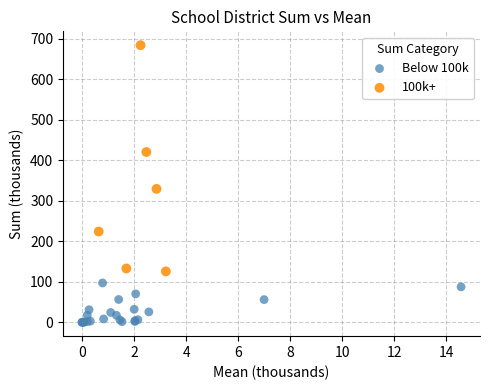

Which series contains the lowest Y value?

Below 100k